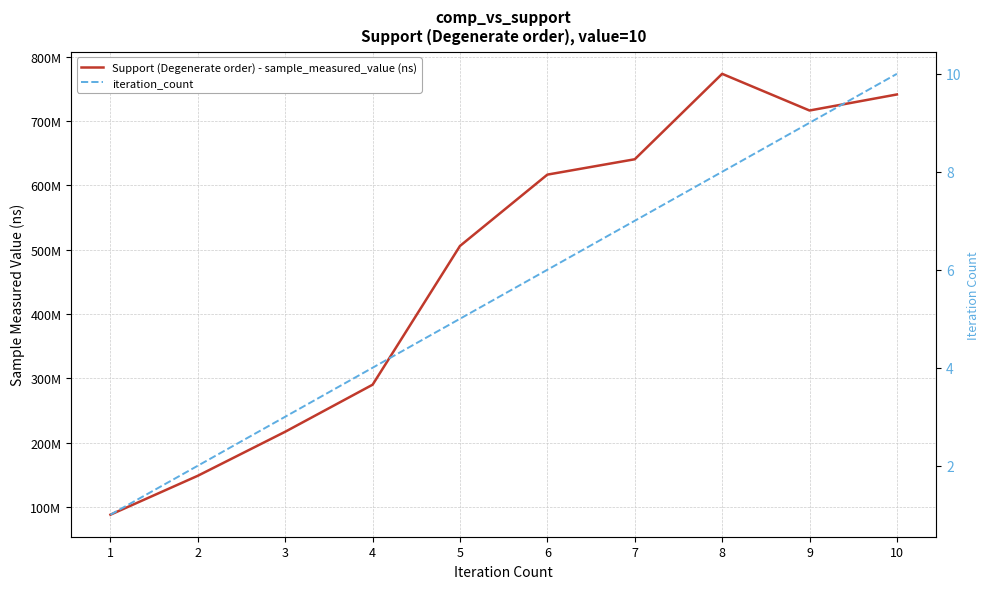

How many data points in Support (Degenerate order) - sample_measured_value (ns) are less than 616806145?

5